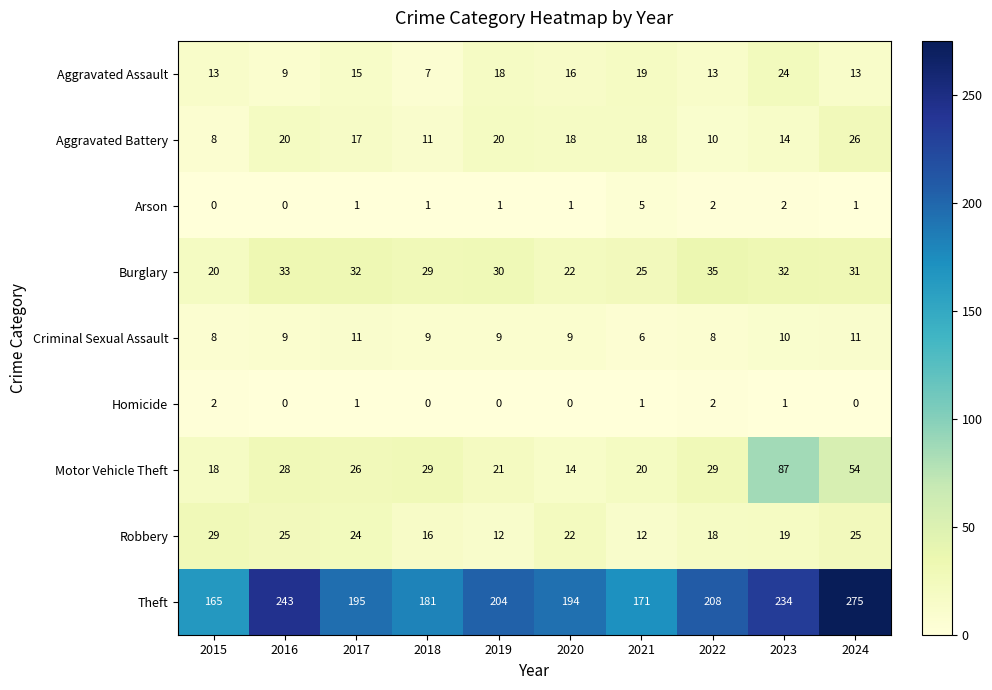

What is the spread (max minus min) of values at 2016?

243